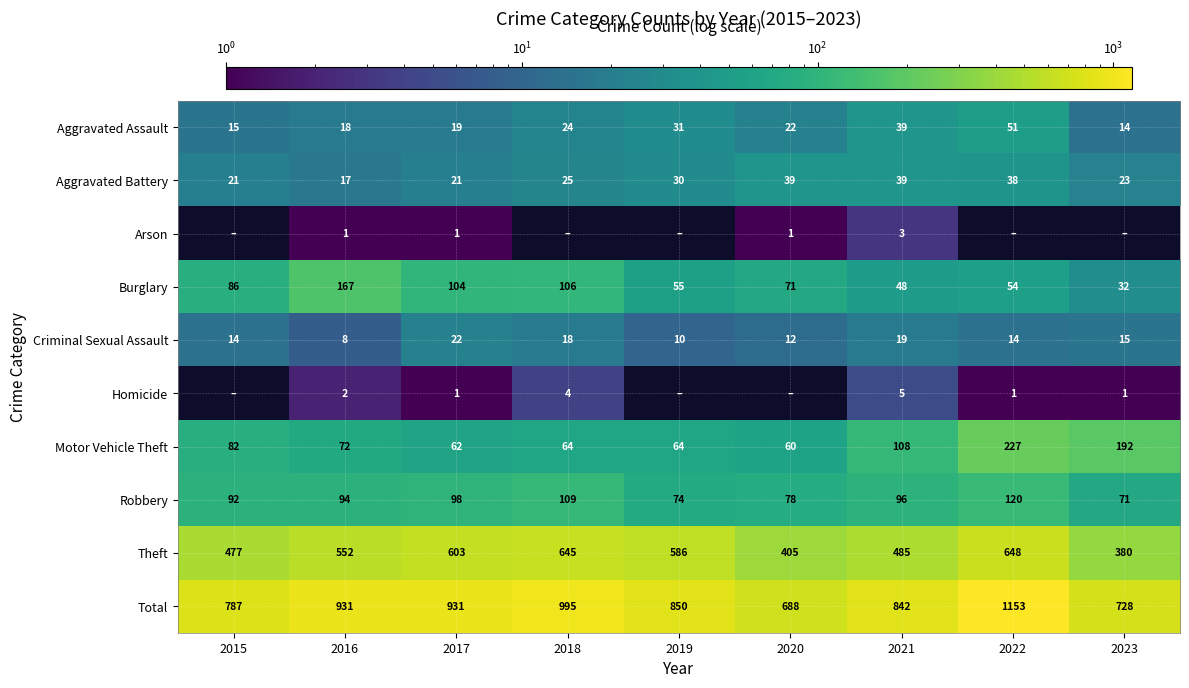

What is the difference between the highest and lowest values at 2018?

995